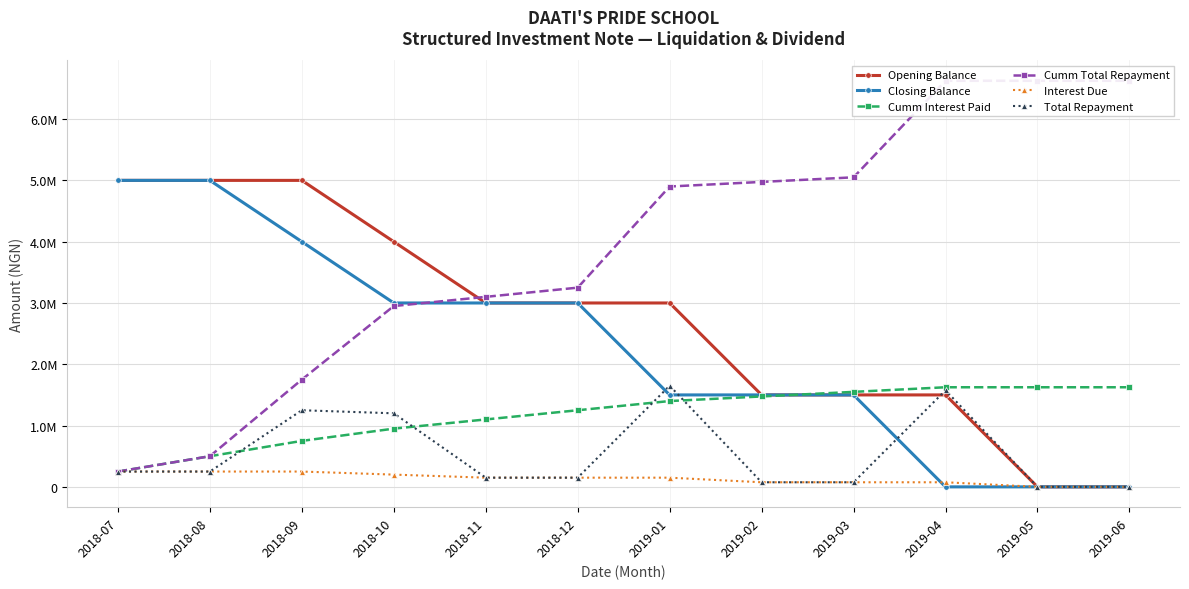

How many values in the Interest Due series are below 150000?

5